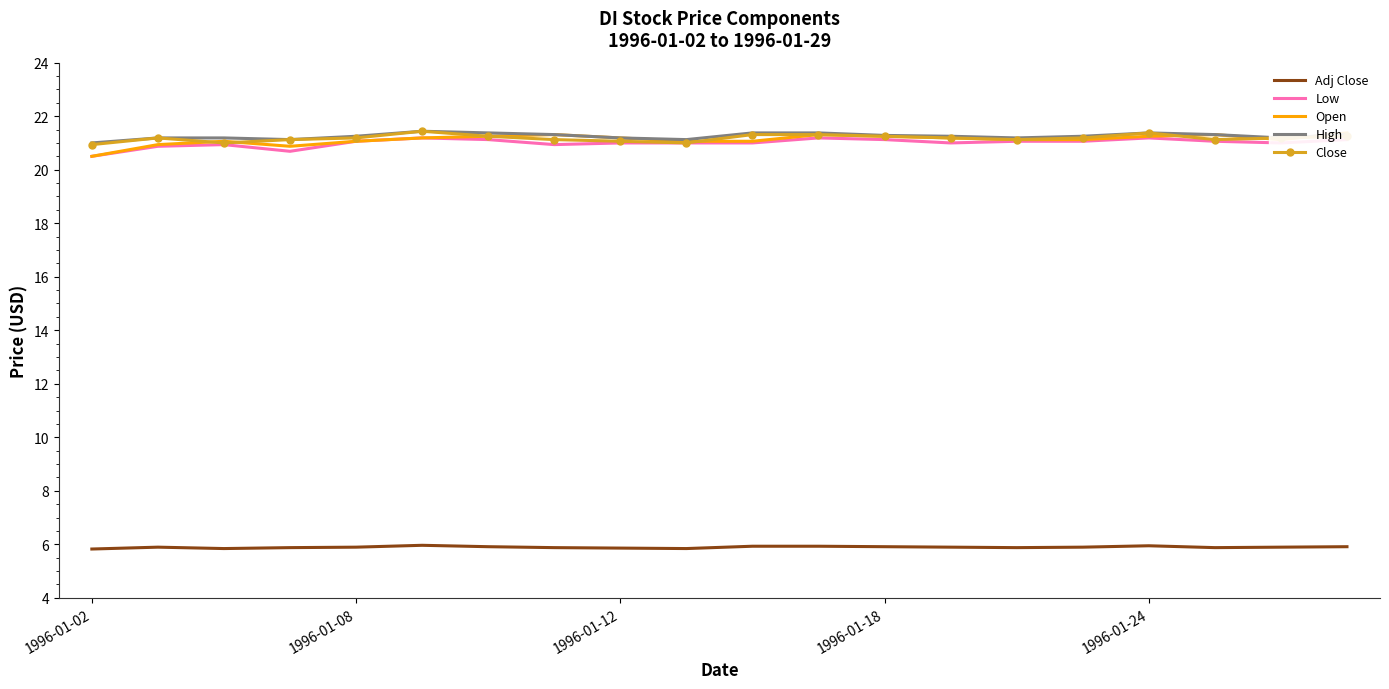

Is the value of High at 15 greater than the value of Open at 1996-01-02?

Yes